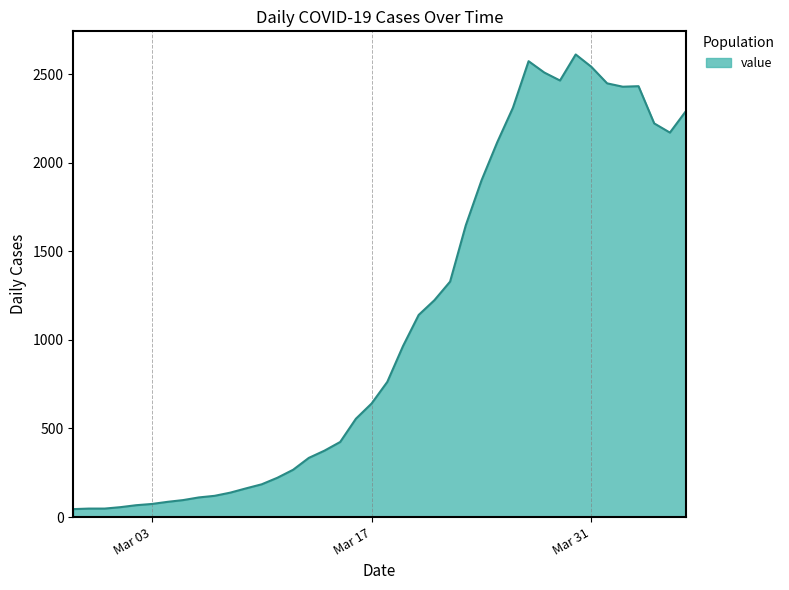

What is the greatest value displayed?

2611